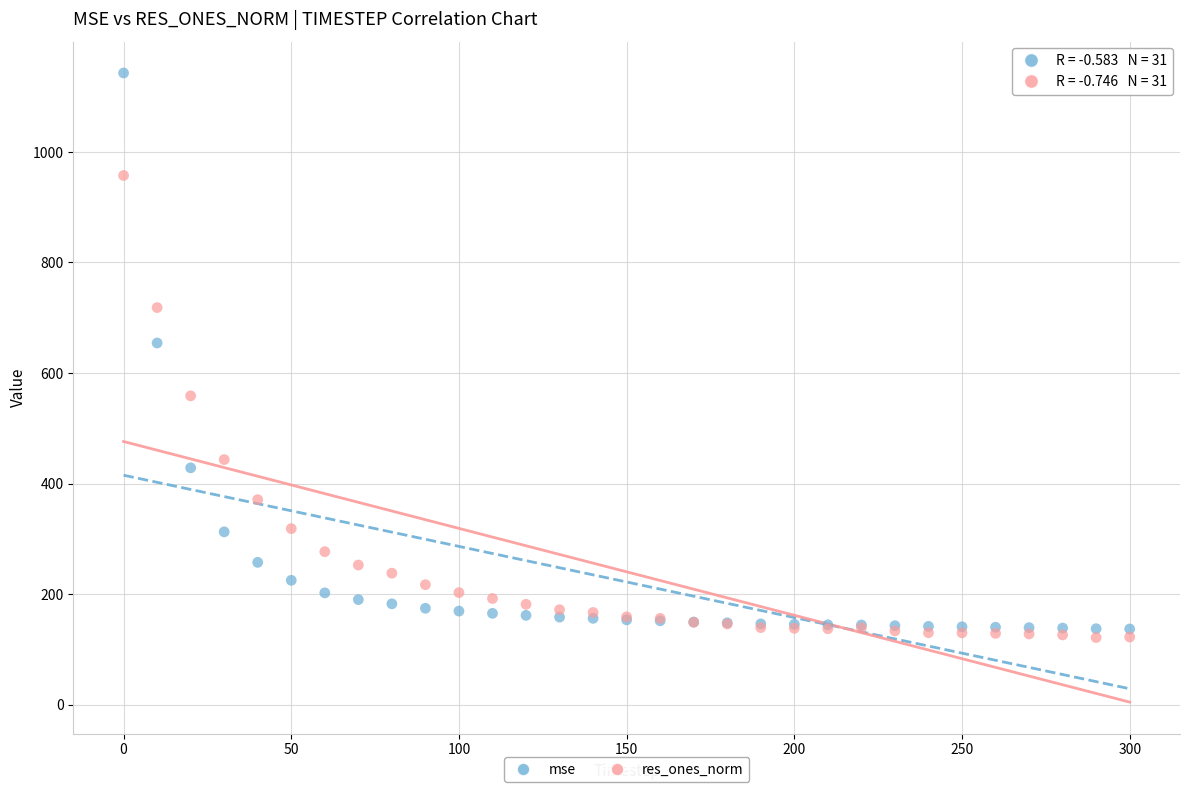

What is the X range (max minus min) for the scatter plot?

300.0